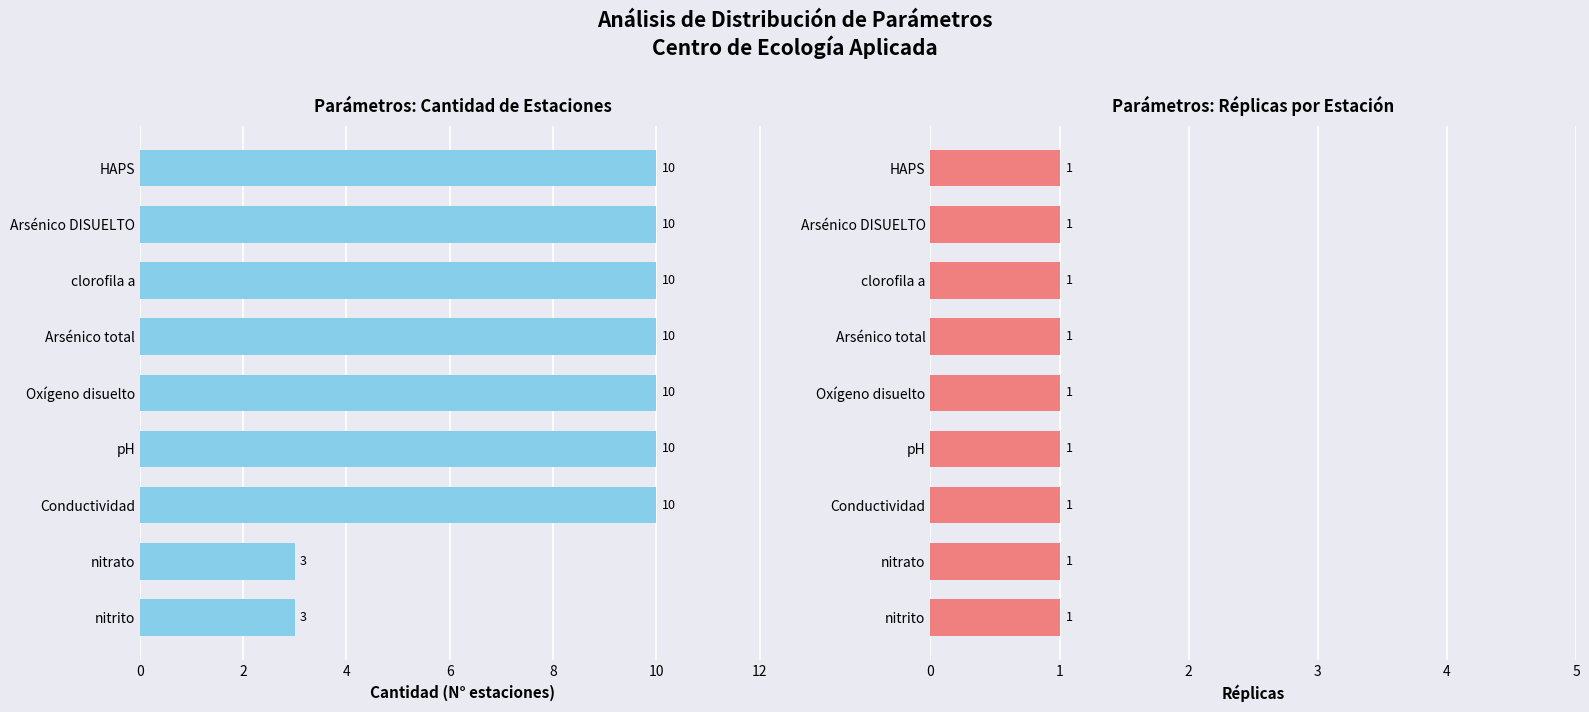

How many bars are there in each group?

2